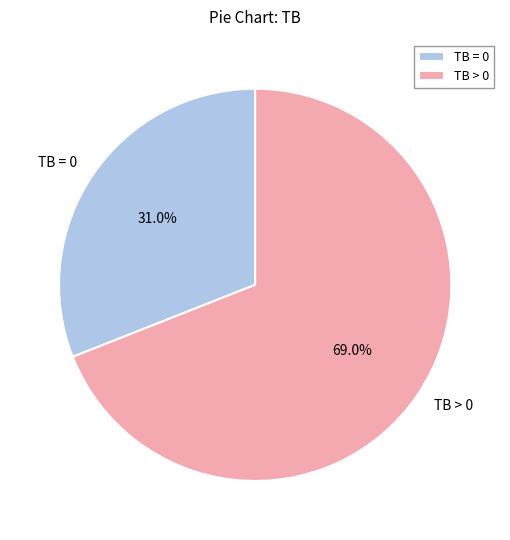

Which has a higher value, TB = 0 or TB > 0?

TB > 0